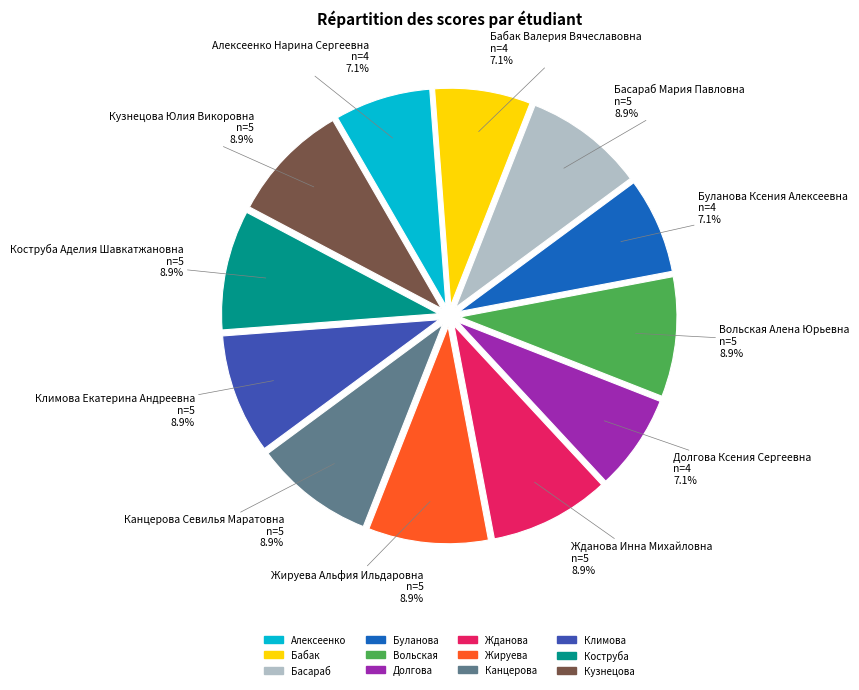

What percentage is NOT represented by Канцерова?

91.1%